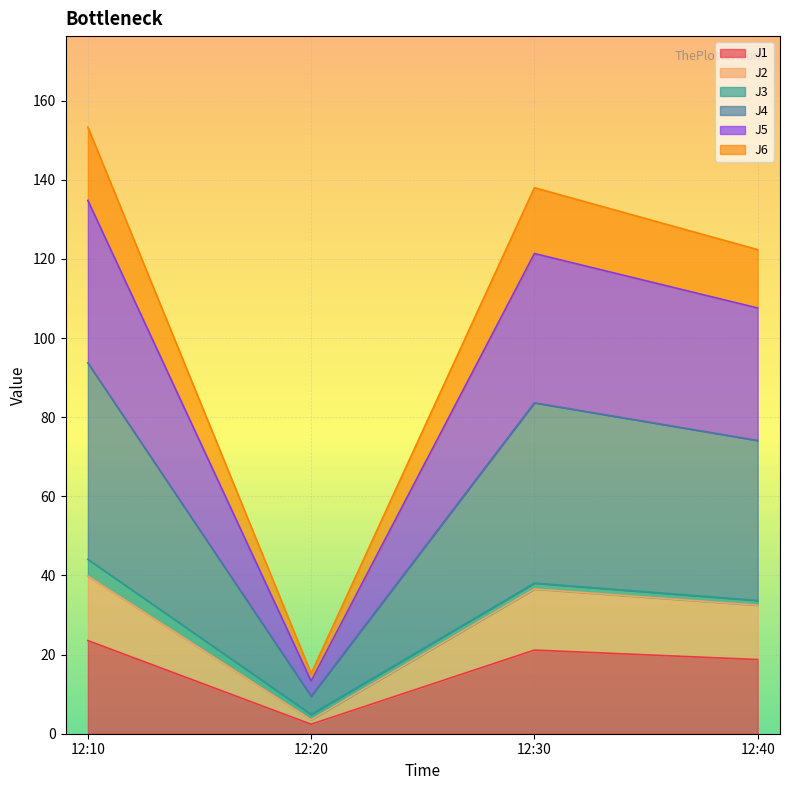

Which category has the lowest value in the J1 series?

12:20